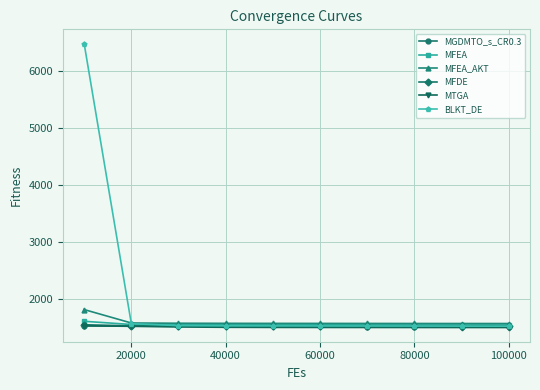

Which series has the largest total across all categories?

BLKT_DE